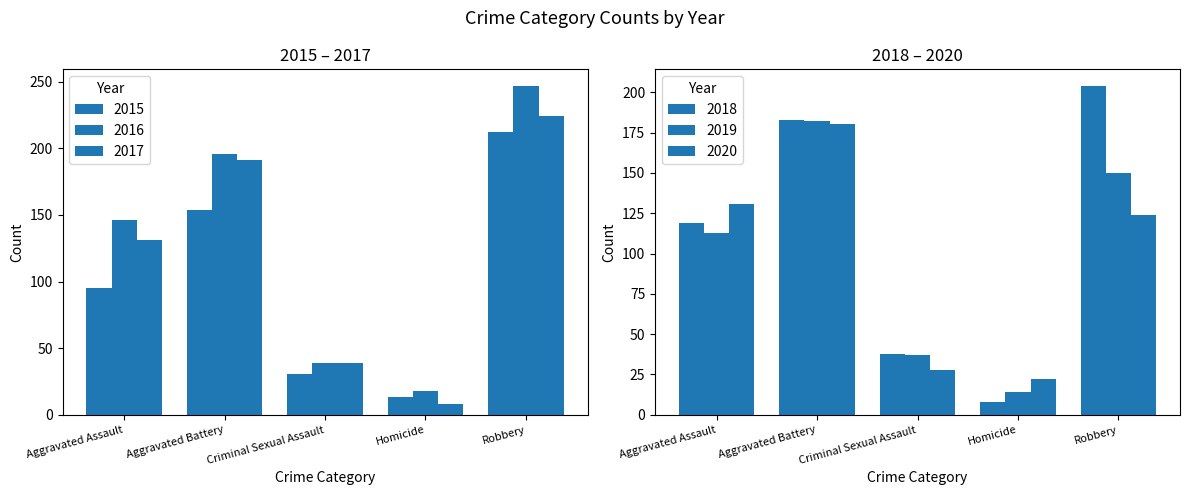

What is the difference between the highest and lowest values at Aggravated Battery?

42